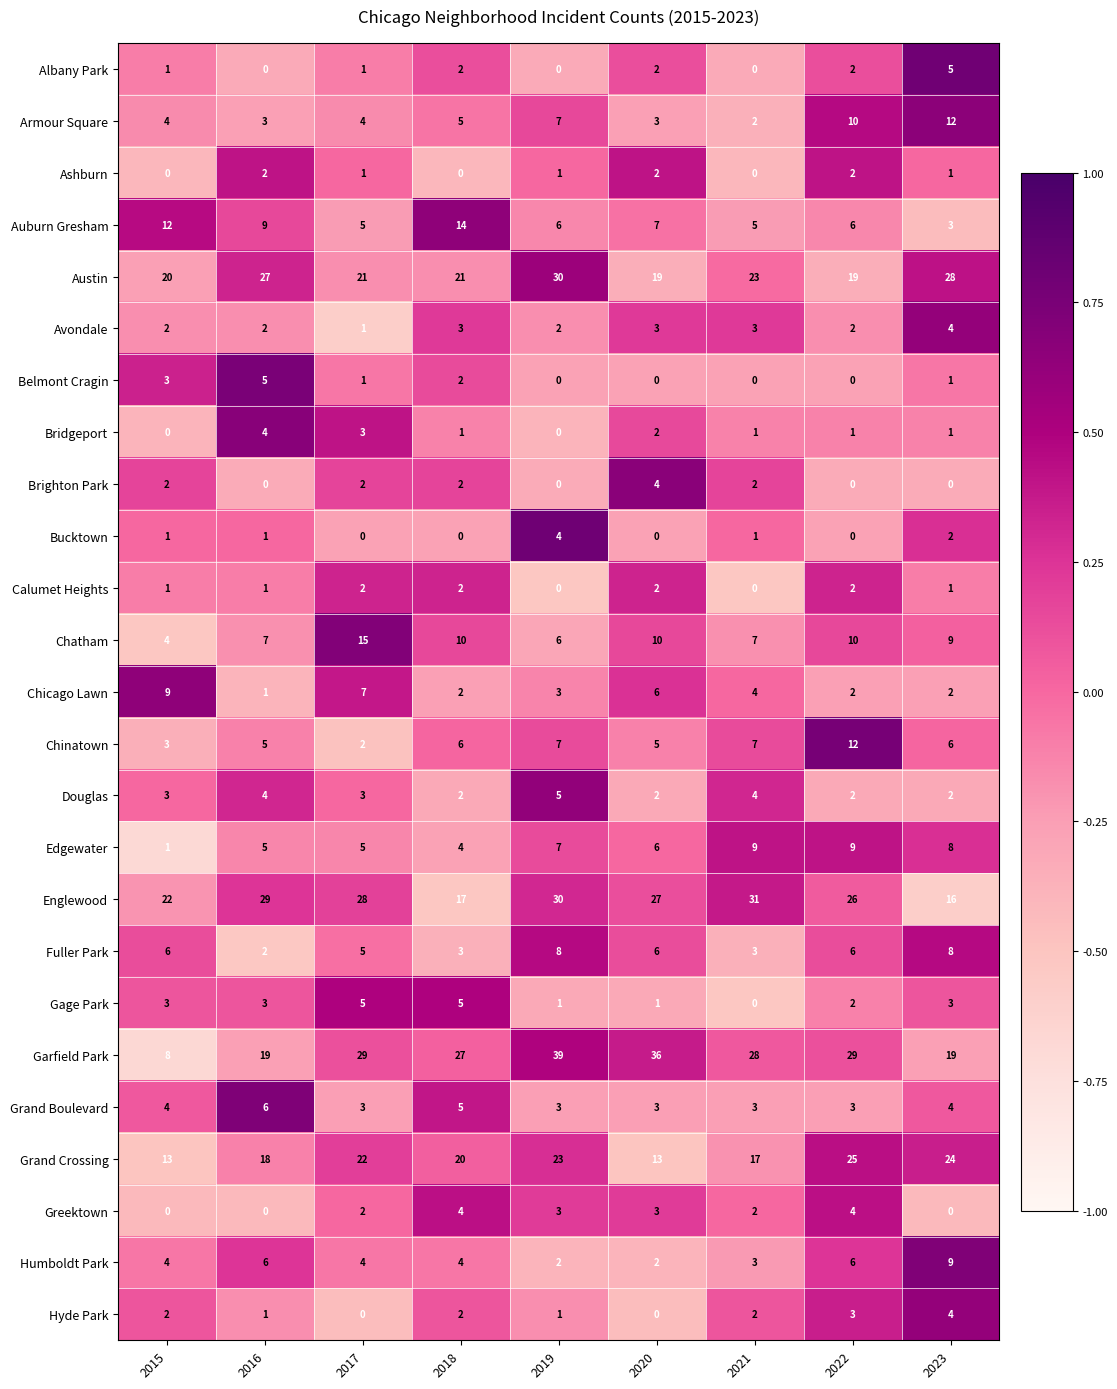

At which category does the chart reach its peak across all series?

2019